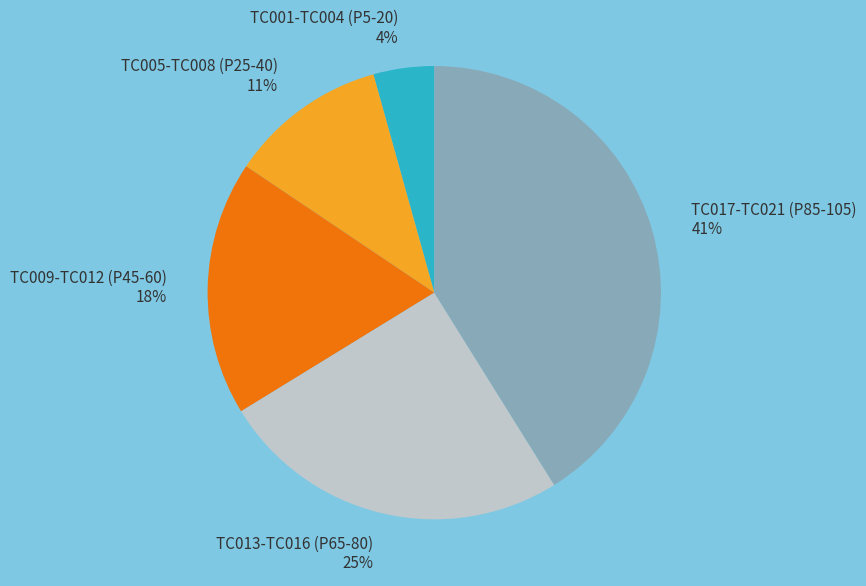

How many segments does this pie chart have?

5